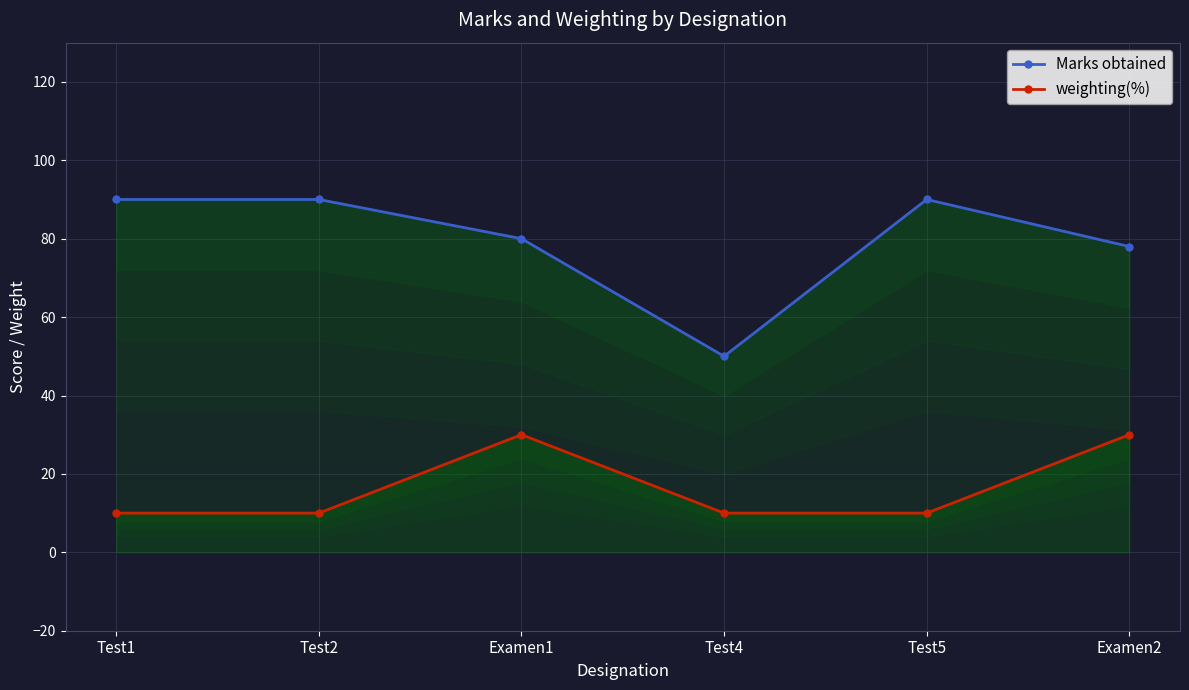

True or false: weighting(%) and Marks obtained intersect in this chart.

False